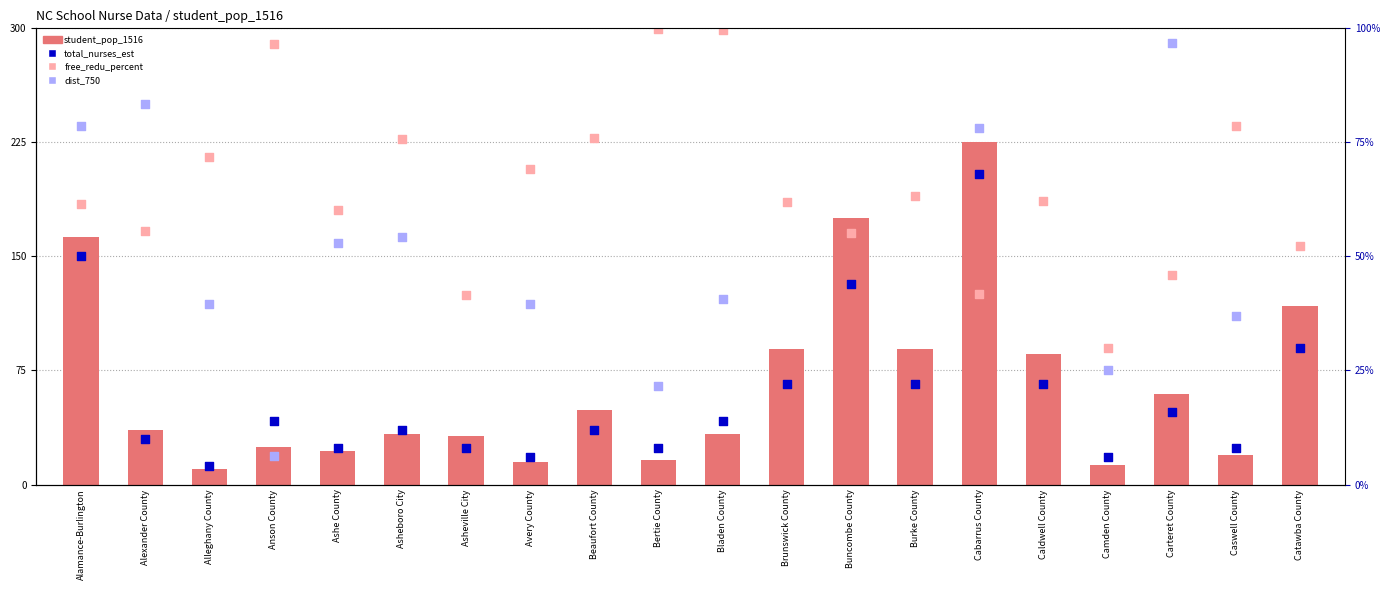

What are all the series names shown in the legend?

student_pop_1516, total_nurses_est, free_redu_percent, dist_750